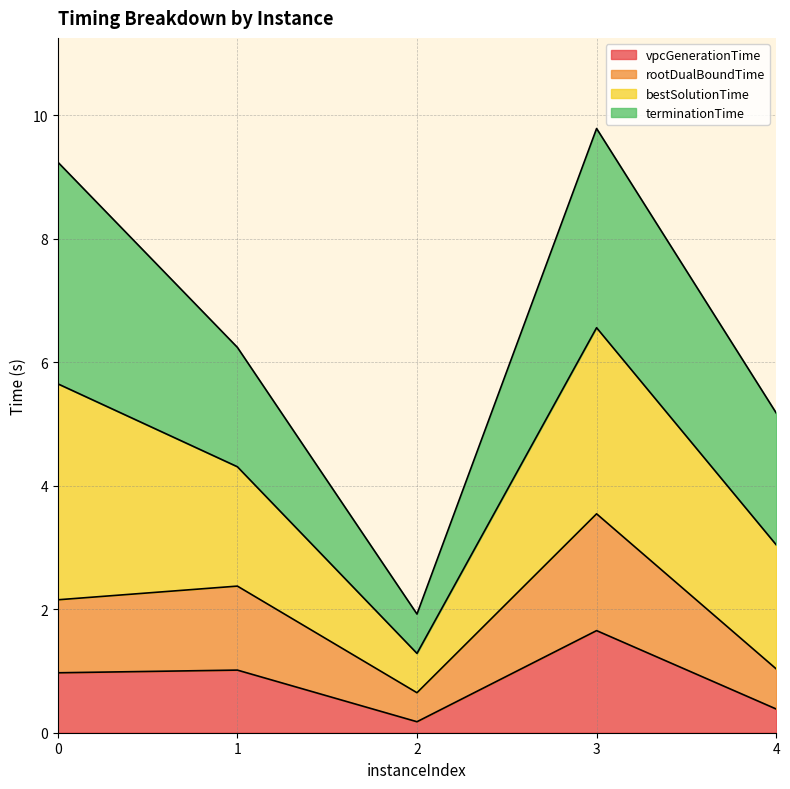

How many interior local valleys does the vpcGenerationTime series have?

1